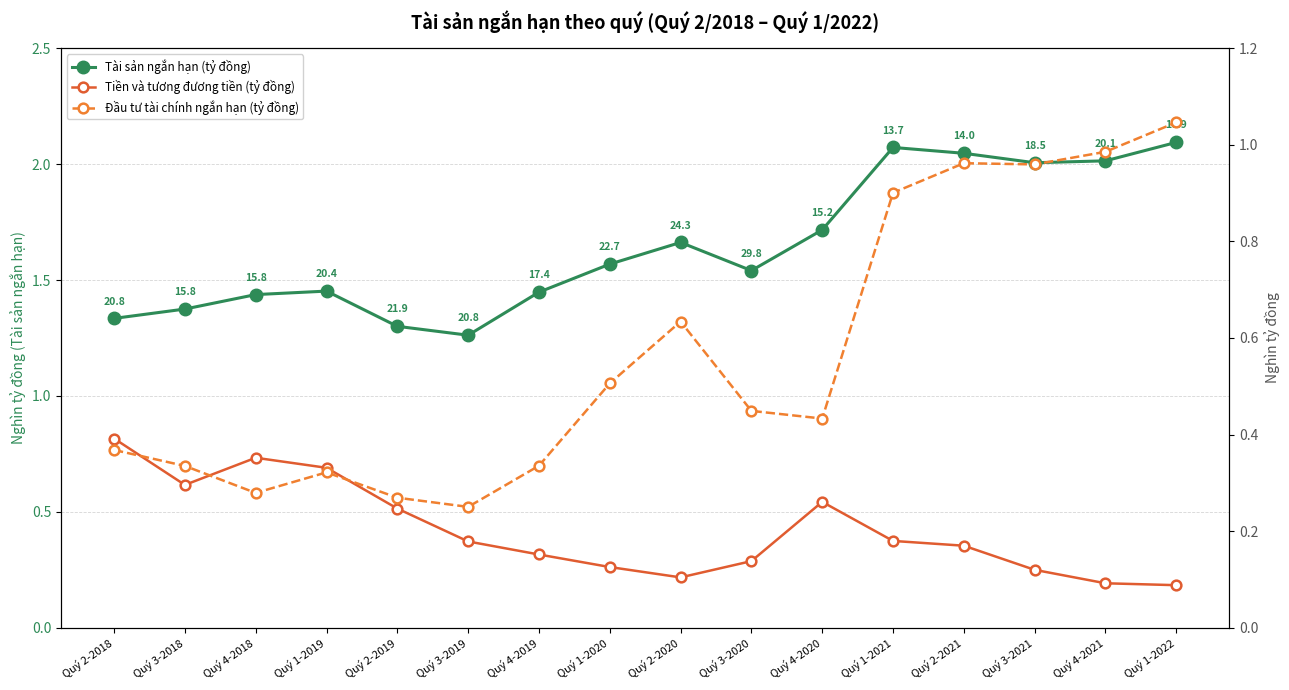

How many lines are shown in the chart?

3